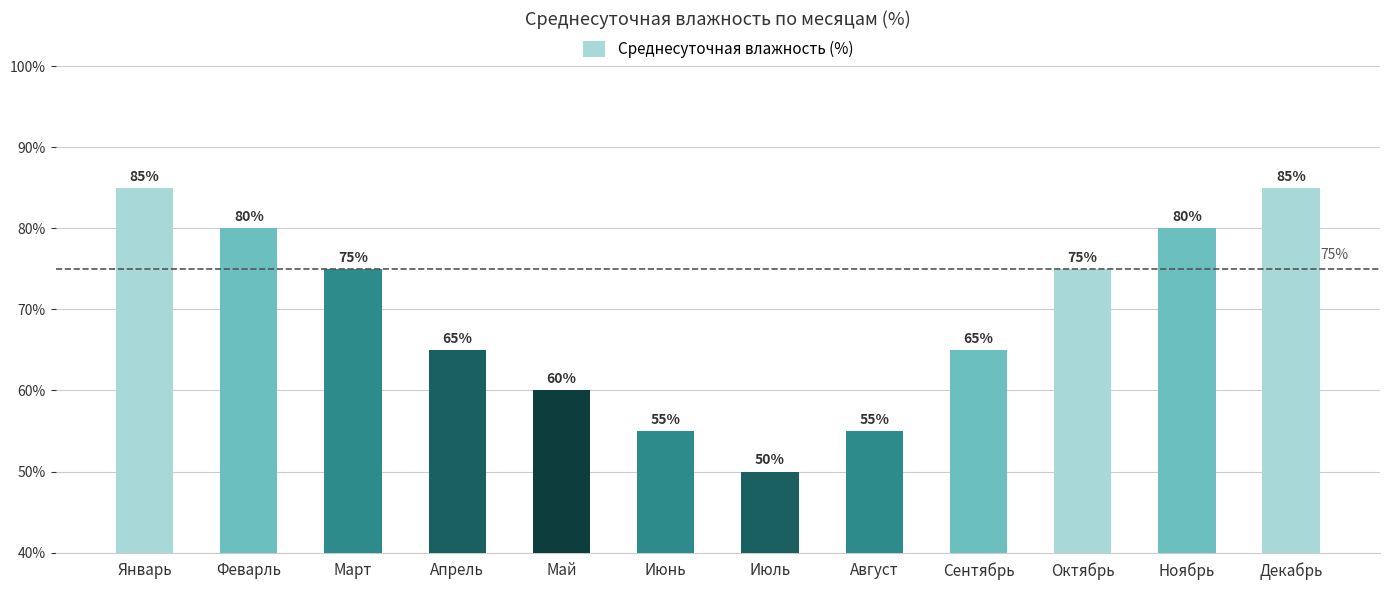

How many values are between 60 and 80?

7